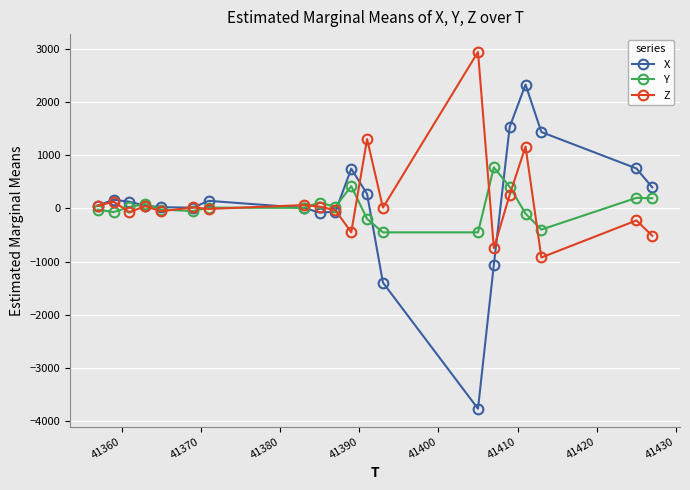

Which series has the largest range (max minus min)?

X